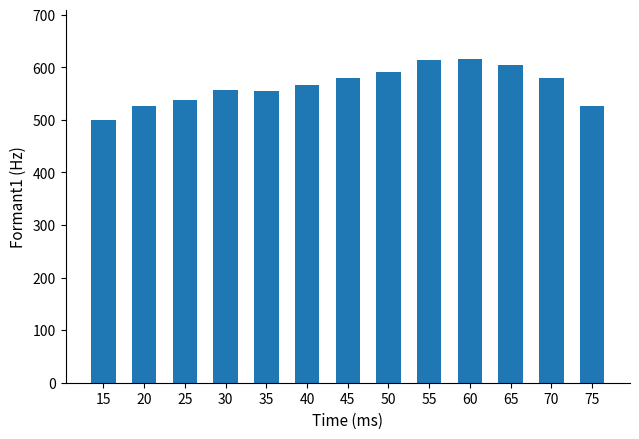

Between 45 and 60, which is larger?

60